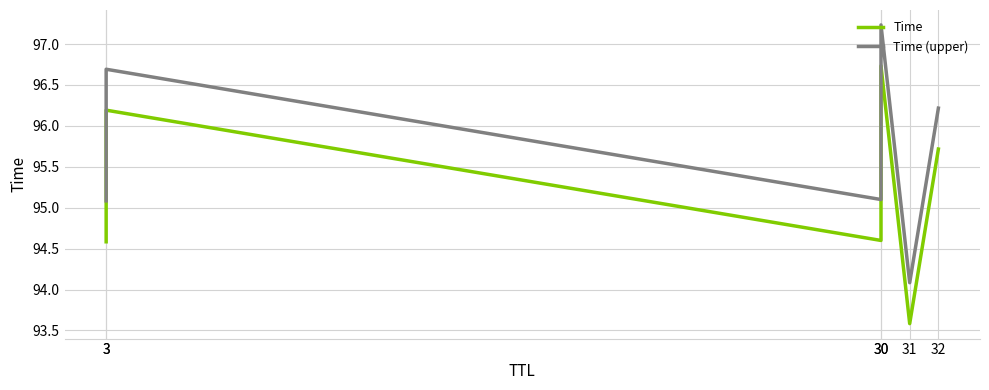

The value of Time (upper) at 31 is 94.1. True or false?

True